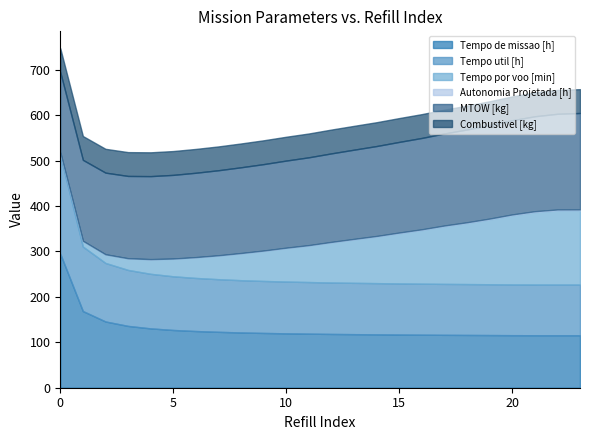

What is the value of the Autonomia Projetada [h] point at the 21st from the left?

1.8